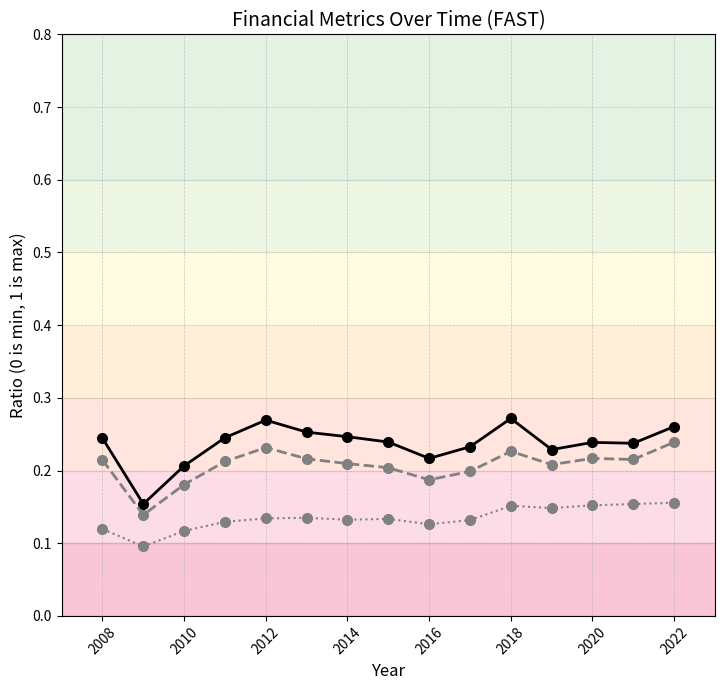

List the series in order of their peak value, highest first.

roic, ReturnOnAssets, NetProfitMargin